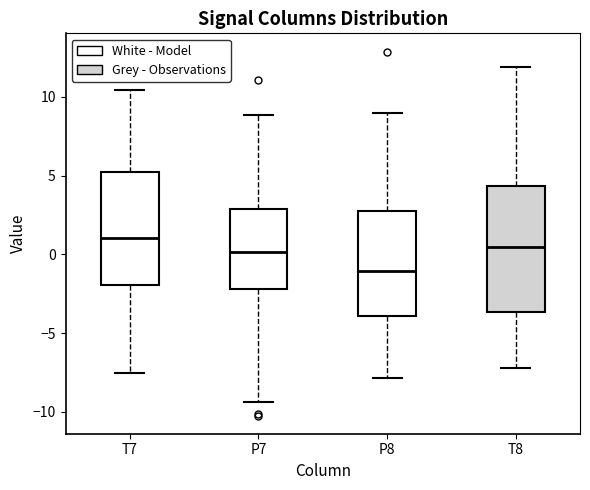

Reading left to right, read every box against the y-axis: the position of its median line, the range the box covers, and the ends of its whiskers. The values are not printed on the chart, so give them approximately, as read against the axis.

T7: median 1.0, box -2.0 to 5.0, whiskers -7.5 to 10.5
P7: median 0.0, box -2.0 to 3.0, whiskers -9.5 to 9.0
P8: median -1.0, box -4.0 to 2.5, whiskers -8.0 to 9.0
T8: median 0.5, box -3.5 to 4.5, whiskers -7.0 to 12.0